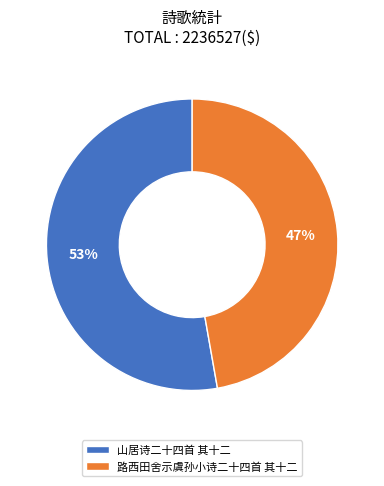

To the nearest percent, what is the combined percentage of 路西田舍示虞孙小诗二十四首 其十二 and 山居诗二十四首 其十二?

100%